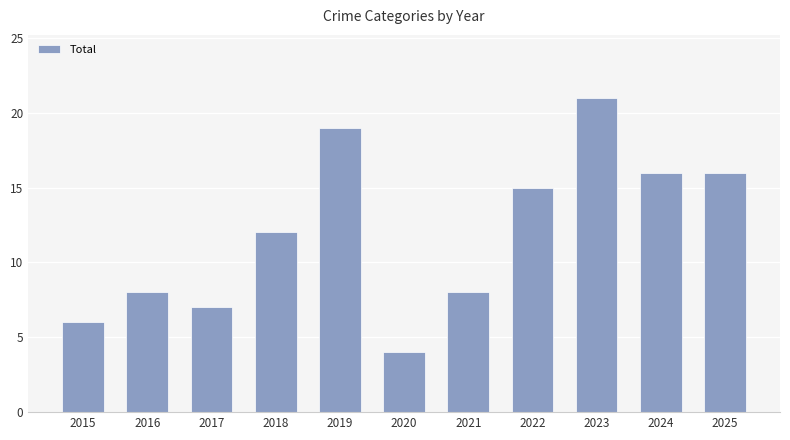

What is the difference between the second highest and minimum values?

15